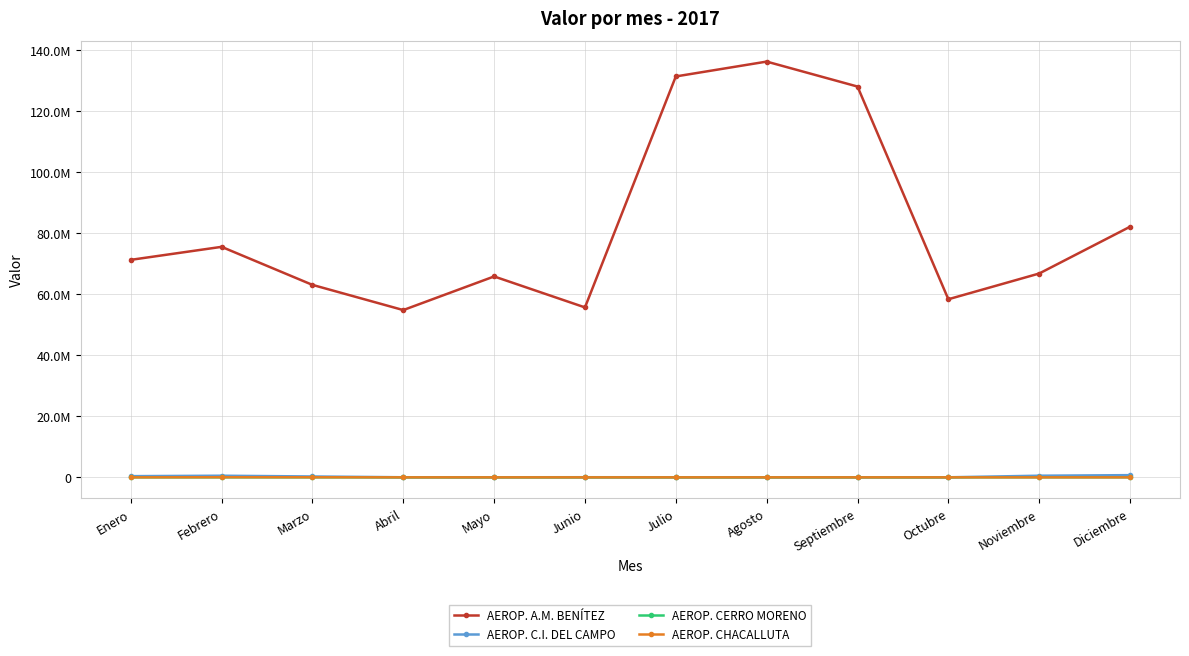

Between Julio and Diciembre, which is larger?

Julio